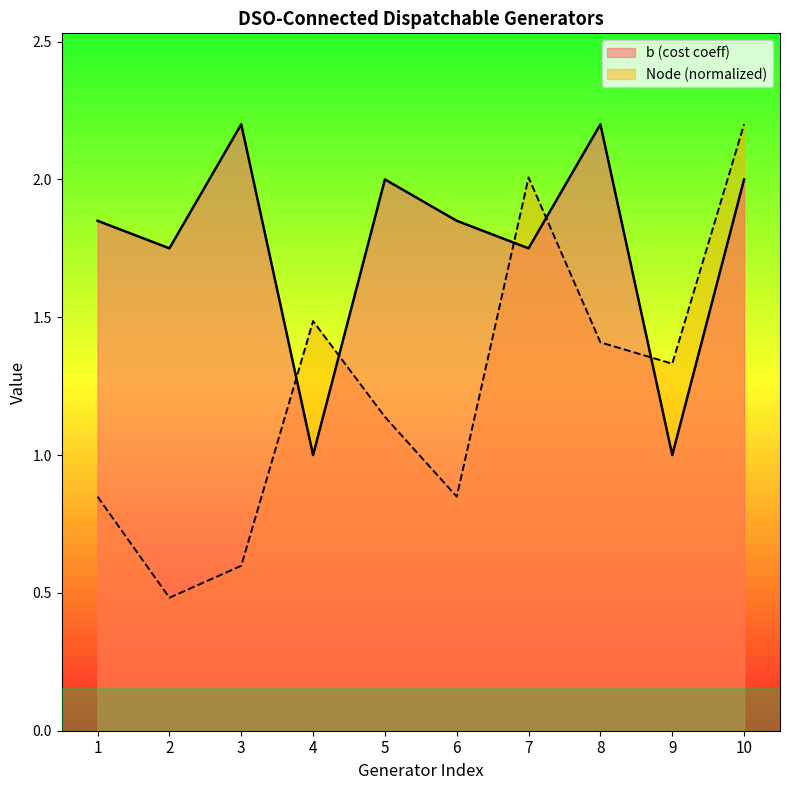

What is the value of the b (cost coeff) point at the 9th from the left?

1.0